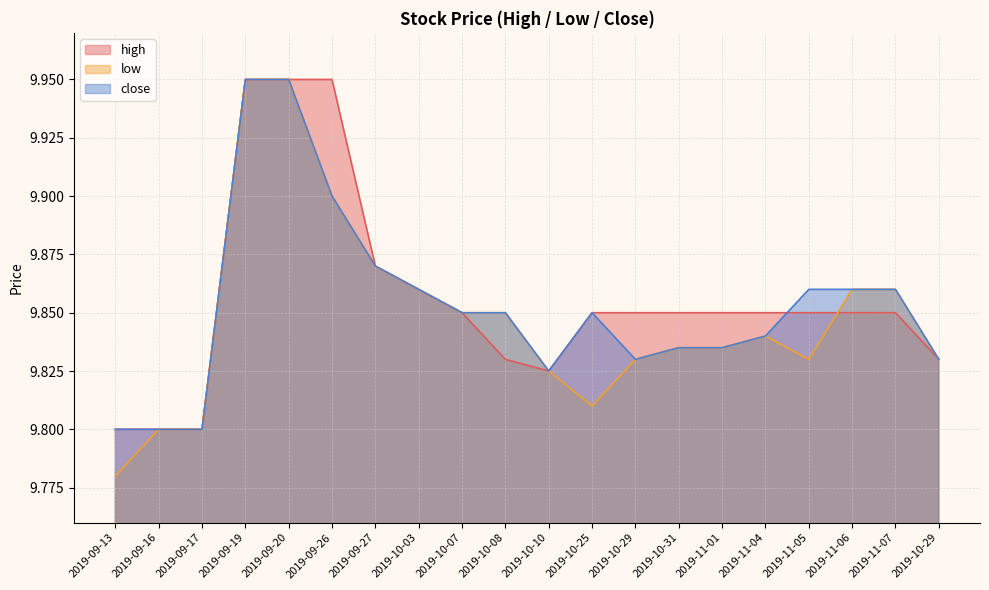

Reading left to right, list all the values displayed in this chart.

high: 2019-09-13=9.8	2019-09-16=9.8	2019-09-17=9.8	2019-09-19=9.9	2019-09-20=9.9	2019-09-26=9.9	2019-09-27=9.9	2019-10-03=9.9	2019-10-07=9.8	2019-10-08=9.8	2019-10-10=9.8	2019-10-25=9.8	2019-10-29=9.8	2019-10-31=9.8	2019-11-01=9.8	2019-11-04=9.8	2019-11-05=9.8	2019-11-06=9.8	2019-11-07=9.8	2019-10-29=9.8
low: 2019-09-13=9.8	2019-09-16=9.8	2019-09-17=9.8	2019-09-19=9.9	2019-09-20=9.9	2019-09-26=9.9	2019-09-27=9.9	2019-10-03=9.9	2019-10-07=9.8	2019-10-08=9.8	2019-10-10=9.8	2019-10-25=9.8	2019-10-29=9.8	2019-10-31=9.8	2019-11-01=9.8	2019-11-04=9.8	2019-11-05=9.8	2019-11-06=9.9	2019-11-07=9.9	2019-10-29=9.8
close: 2019-09-13=9.8	2019-09-16=9.8	2019-09-17=9.8	2019-09-19=9.9	2019-09-20=9.9	2019-09-26=9.9	2019-09-27=9.9	2019-10-03=9.9	2019-10-07=9.8	2019-10-08=9.8	2019-10-10=9.8	2019-10-25=9.8	2019-10-29=9.8	2019-10-31=9.8	2019-11-01=9.8	2019-11-04=9.8	2019-11-05=9.9	2019-11-06=9.9	2019-11-07=9.9	2019-10-29=9.8